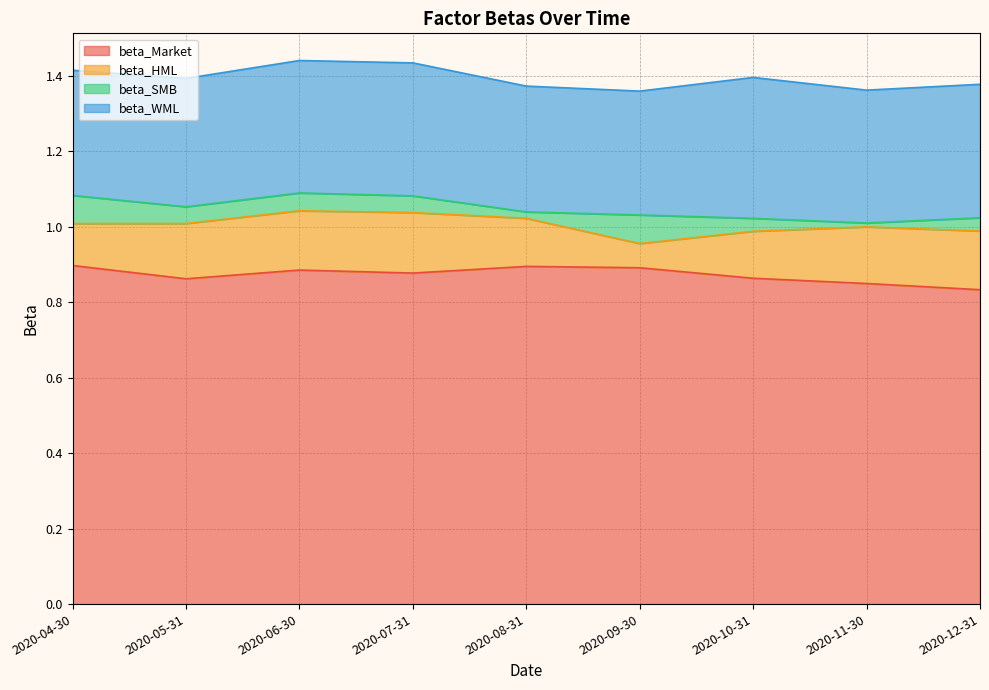

Which series changed the most between 2020-05-31 and 2020-06-30?

beta_Market